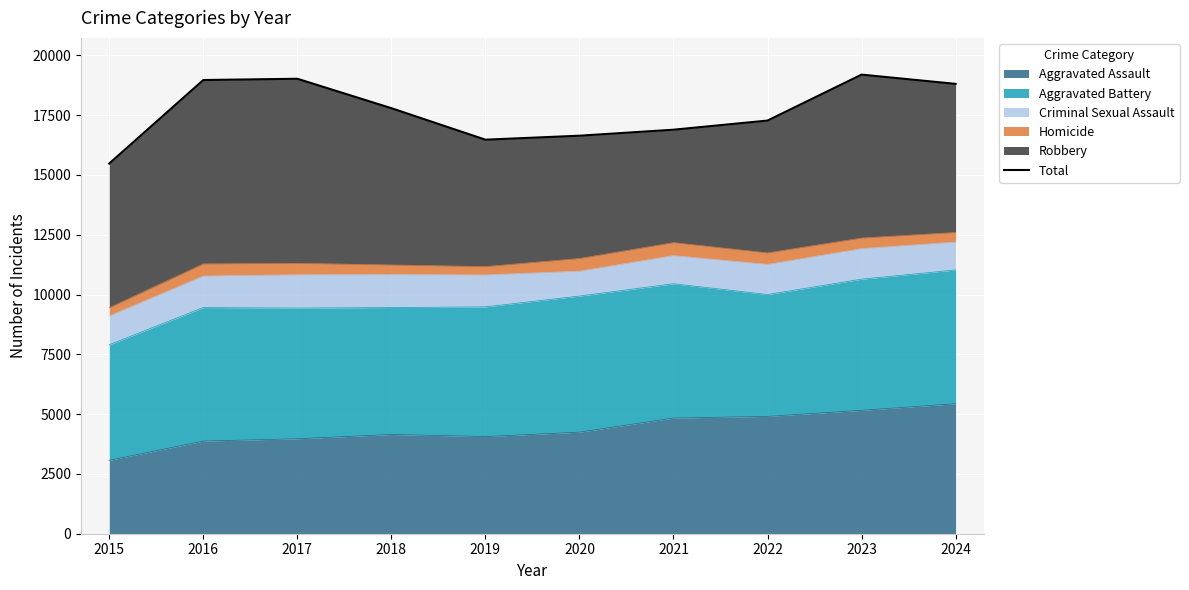

True or false: there are more than 1 points higher than both neighbors.

True